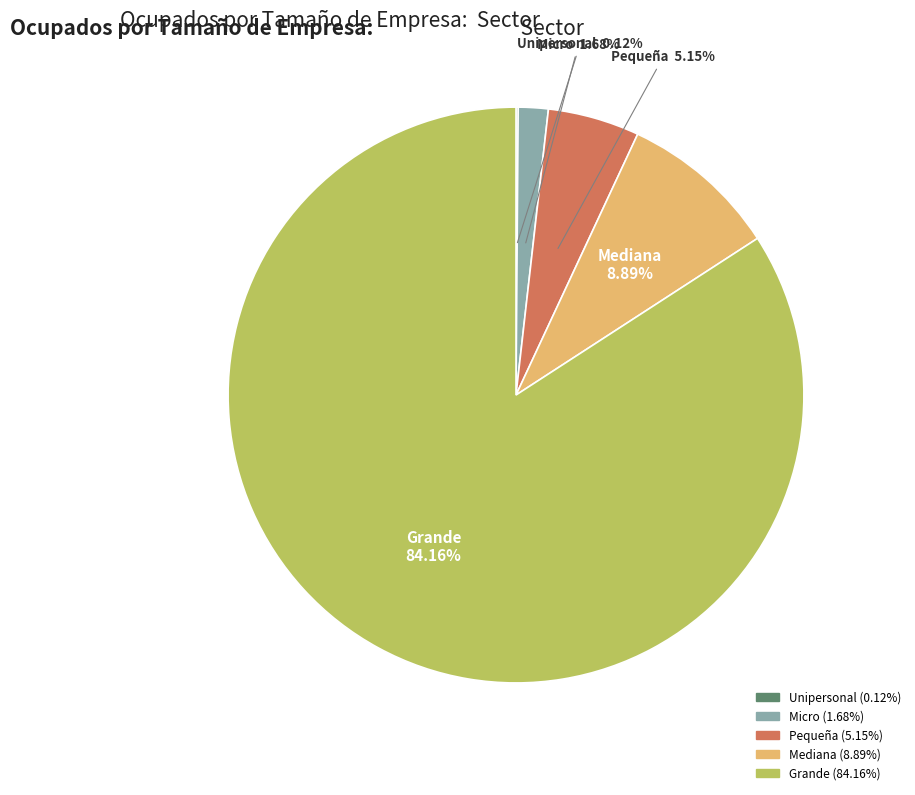

To the nearest percent, what percentage of the pie is Micro?

2%